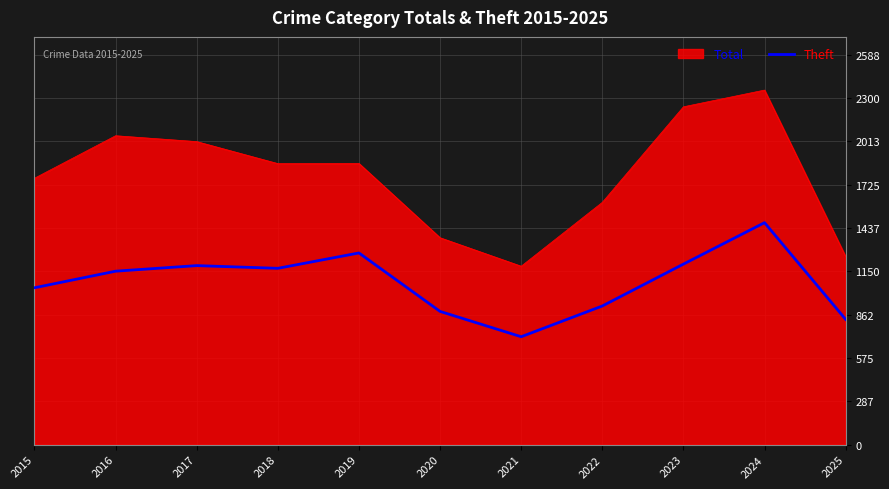

Which series has the largest range (max minus min)?

Total